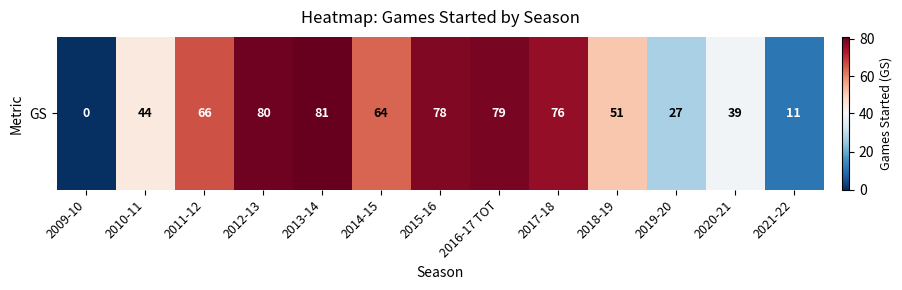

Reading left to right, transcribe all the data shown in this chart.

0	44	66	80	81	64	78	79	76	51	27	39	11